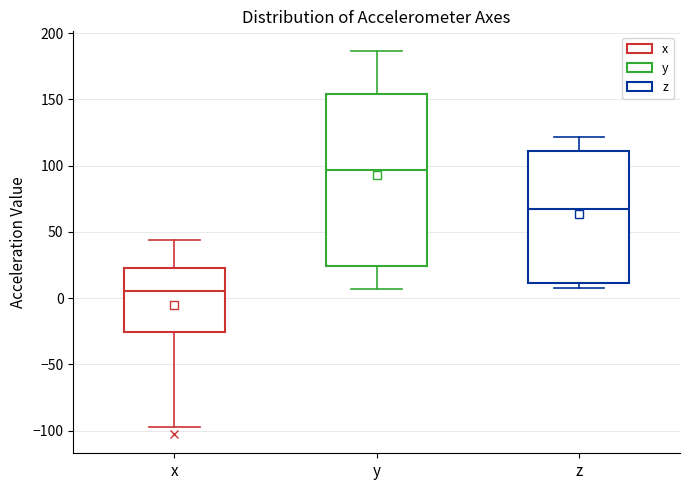

Which box is the tallest, from its lower edge to its upper edge?

y